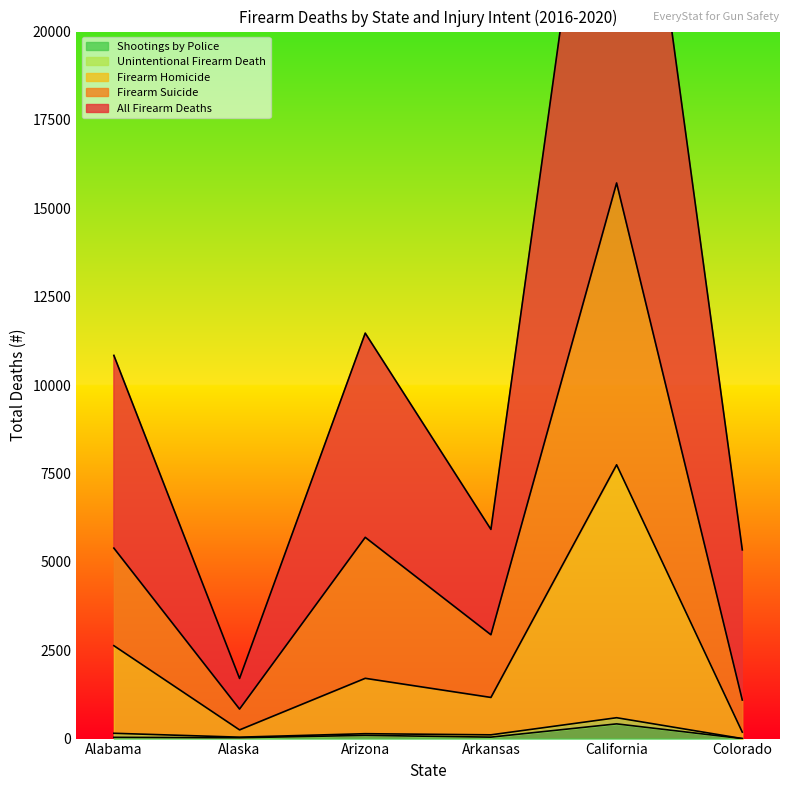

What is the difference between the maximum and minimum values in the Shootings by Police series?

416